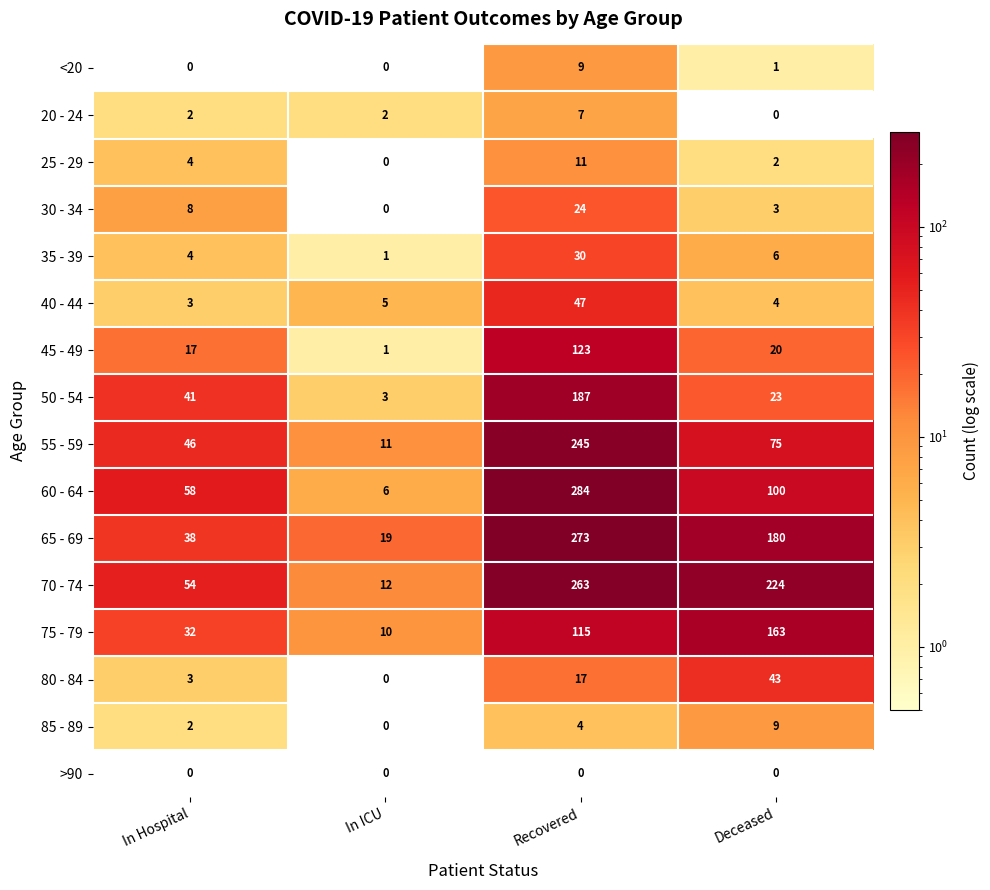

What is the total value across all series at In Hospital?

312